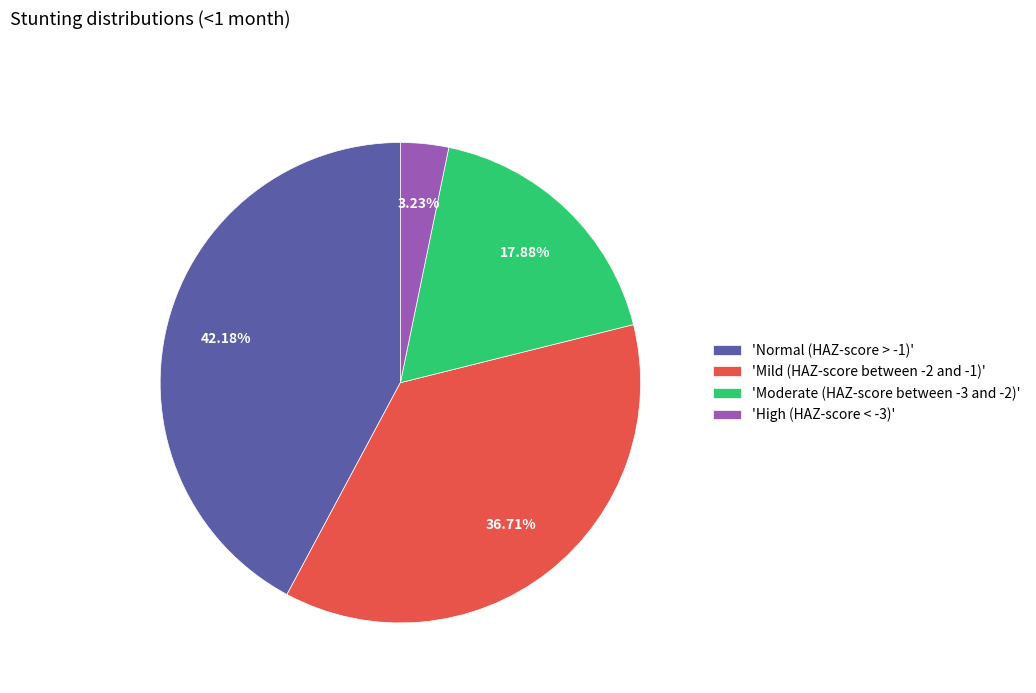

Count the number of slices in the pie.

4